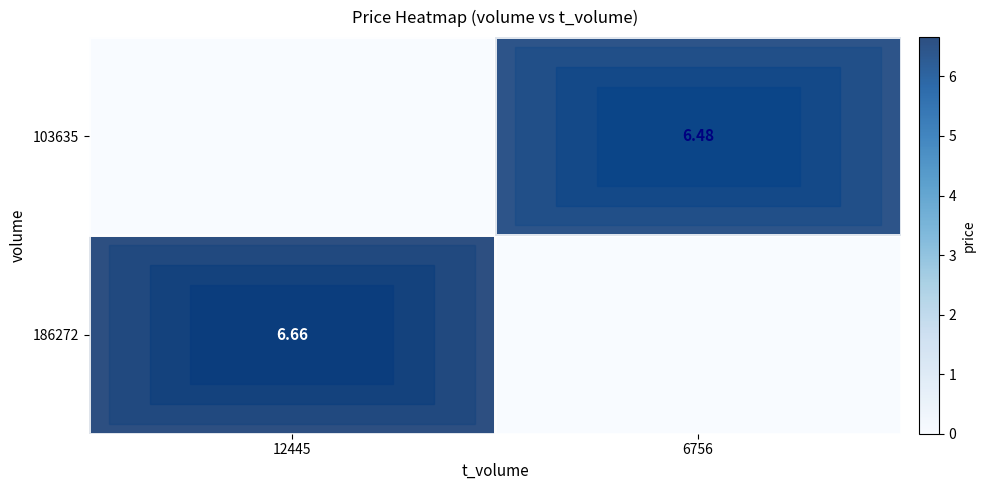

What is the maximum value shown in the chart?

6.7